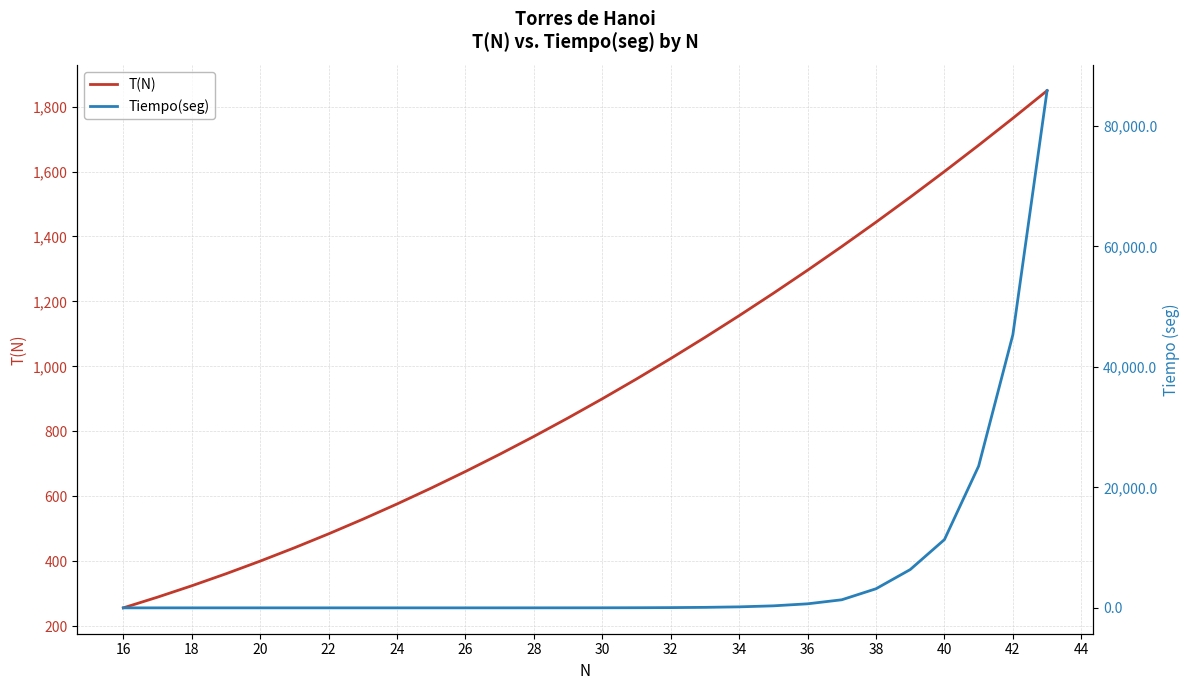

True or false: T(N) has more than 0 points higher than both neighbors.

False